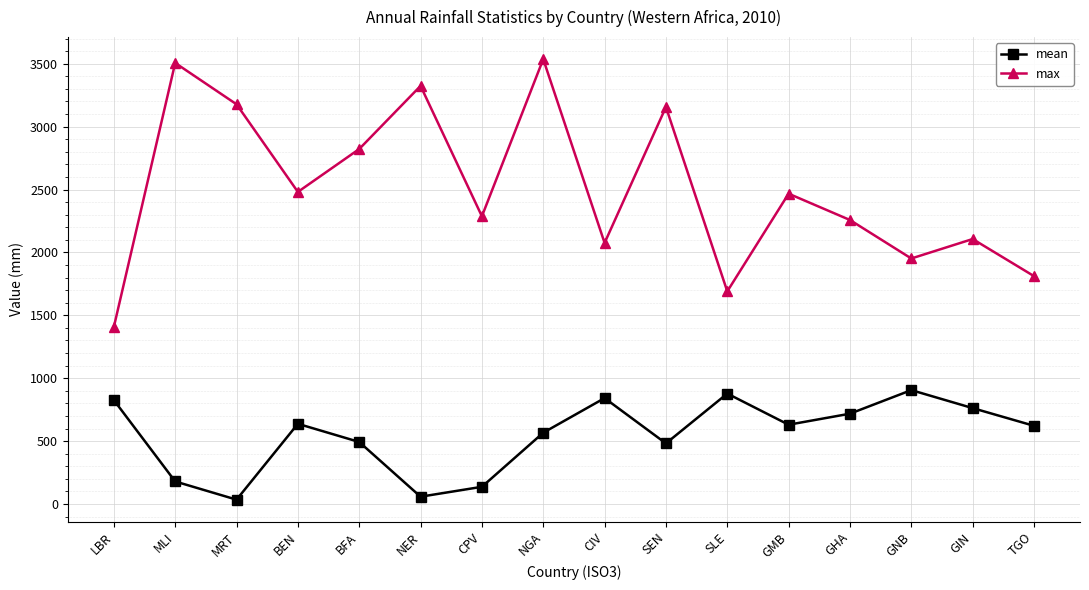

Rank the series by their average value, from highest to lowest.

max, mean